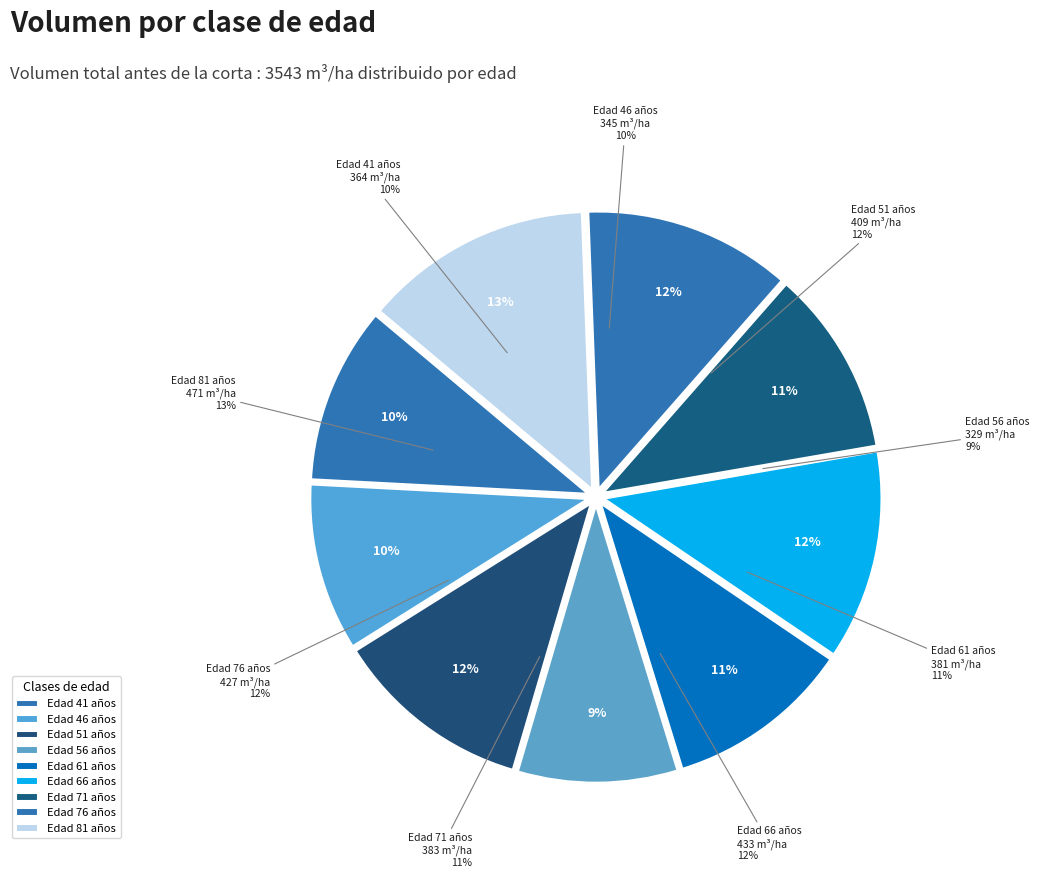

Count the number of slices in the pie.

9